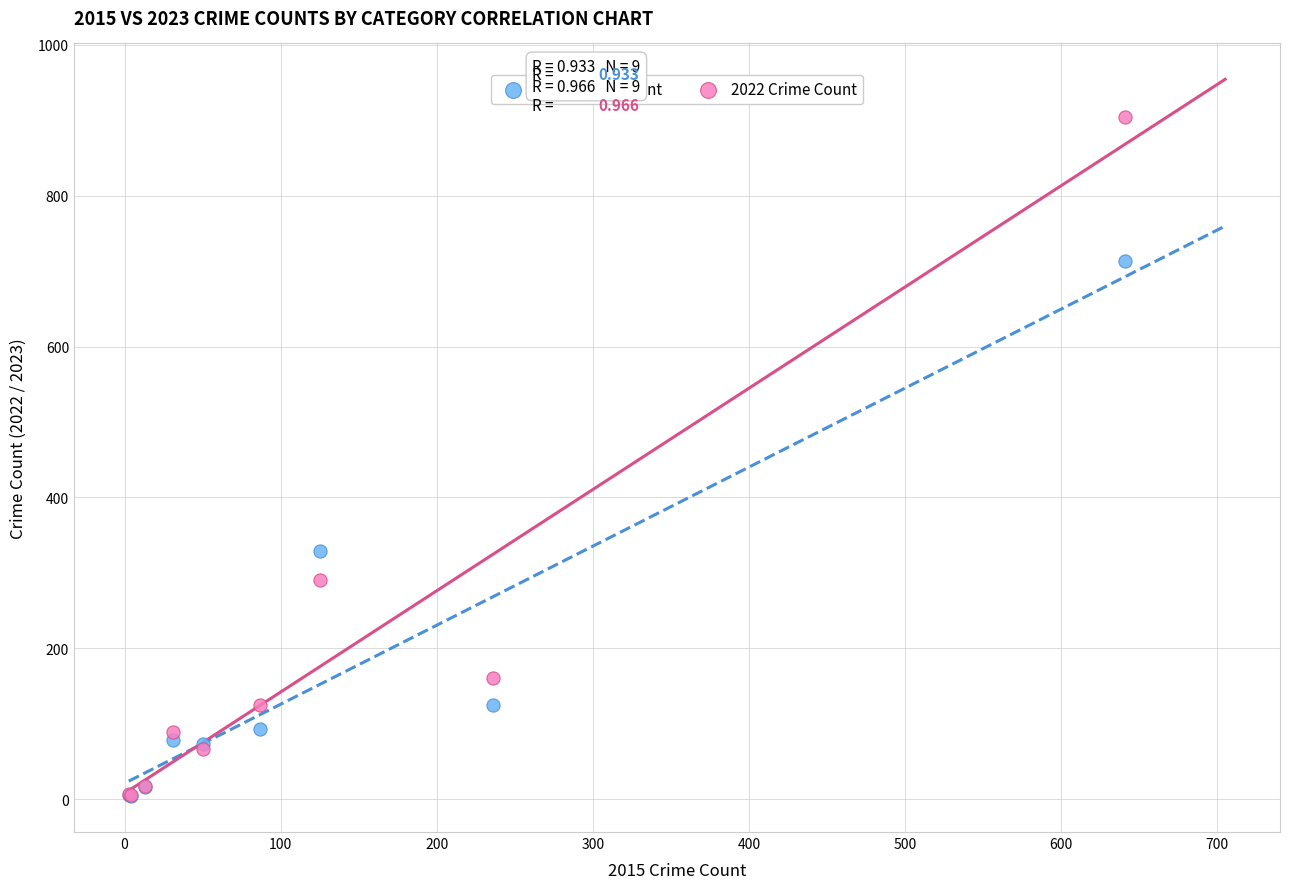

Across all series, what Y value is closest to 454?

329